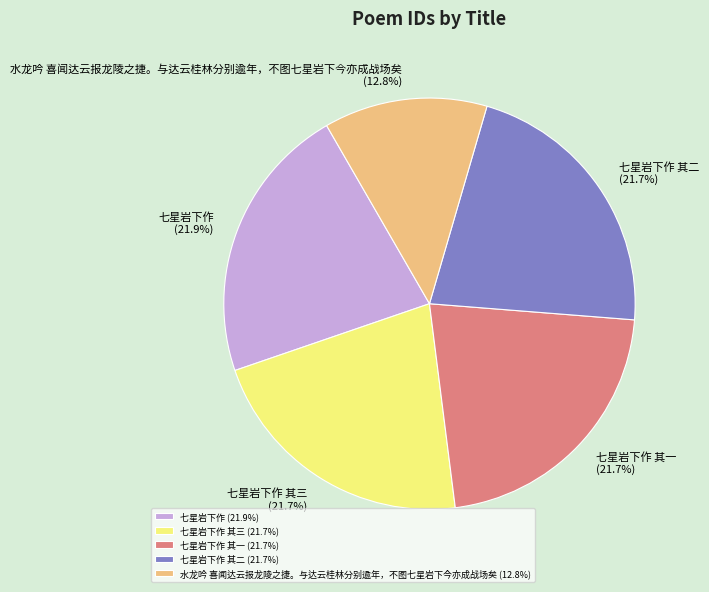

Which has a higher value, 七星岩下作 or 水龙吟 喜闻达云报龙陵之捷。与达云桂林分别逾年，不图七星岩下今亦成战场矣?

七星岩下作